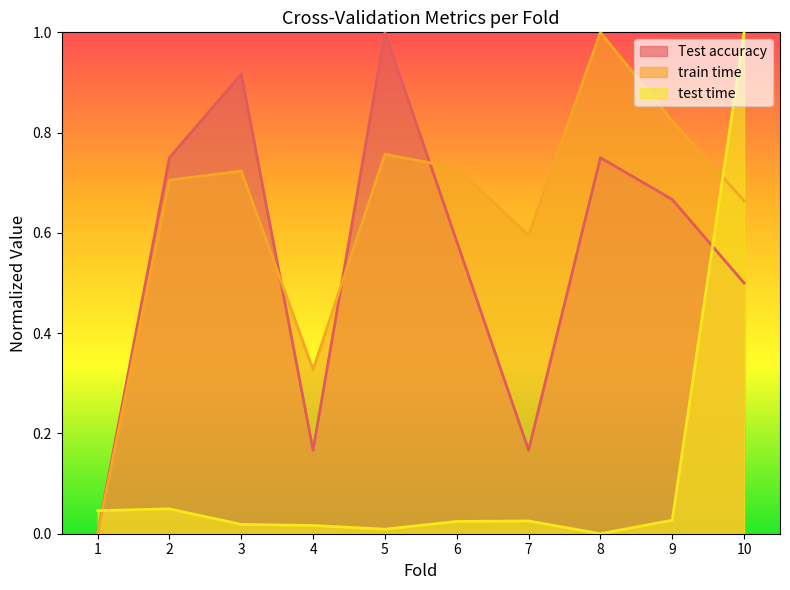

List the series in order of their peak value, lowest first.

Test accuracy, train time, test time